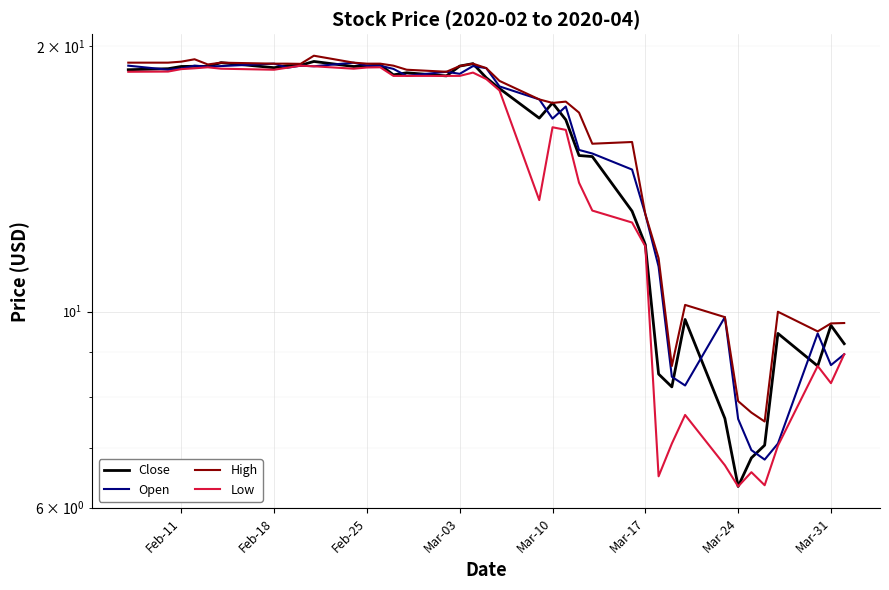

How many categories are shown in the chart?

38